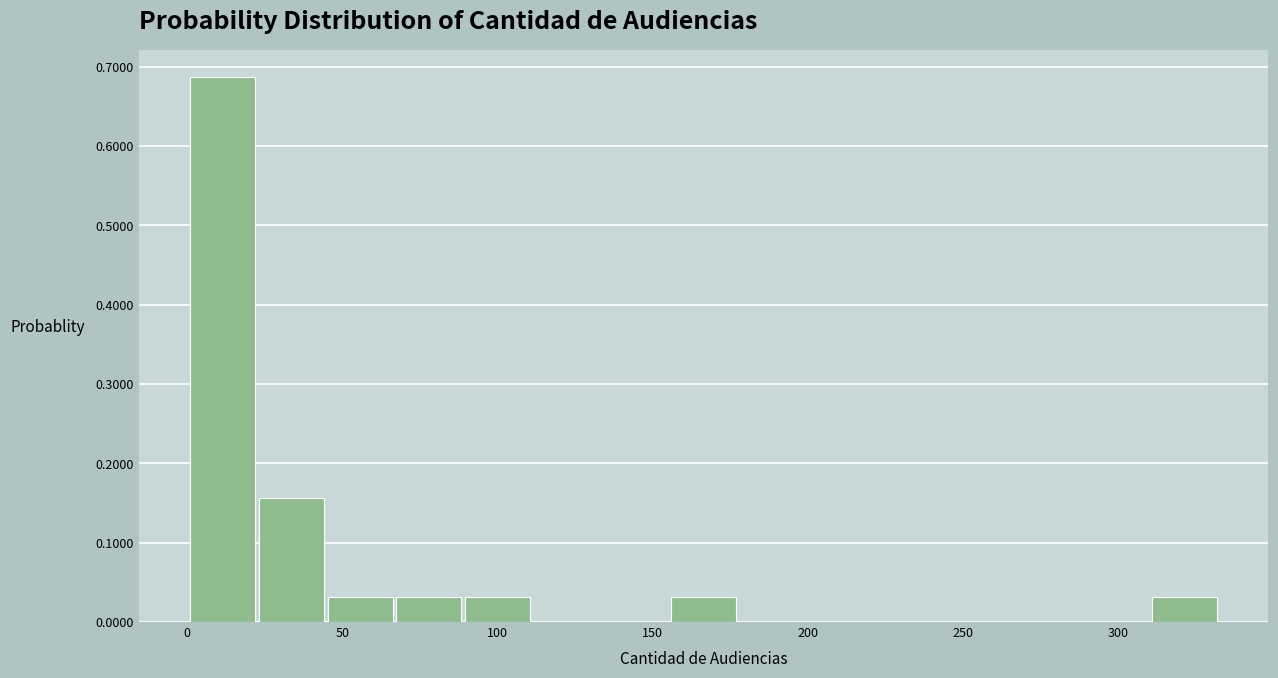

Which range on the x-axis has the tallest bar?

0 to 25